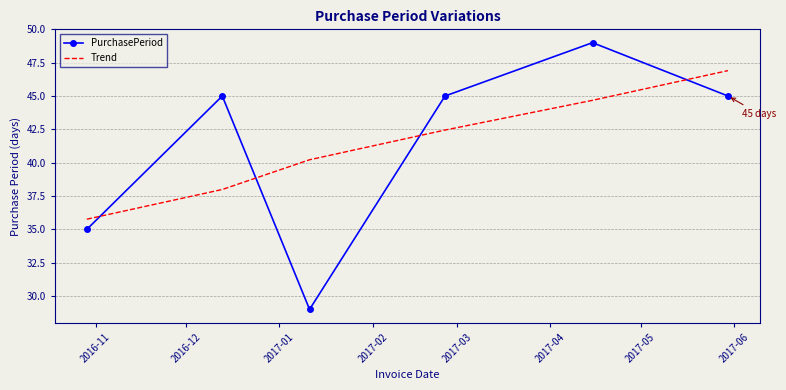

What is the minimum value shown in the chart?

29.0